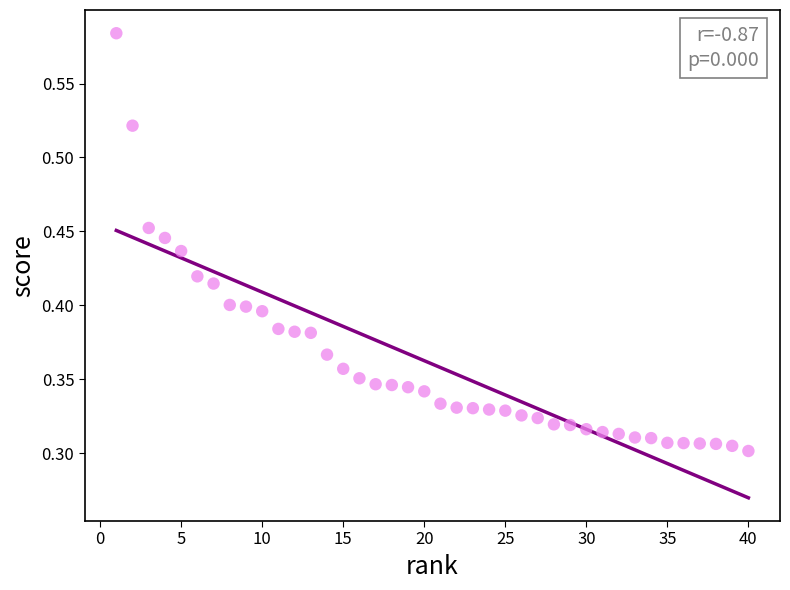

What is the range of X values (max minus min)?

39.0